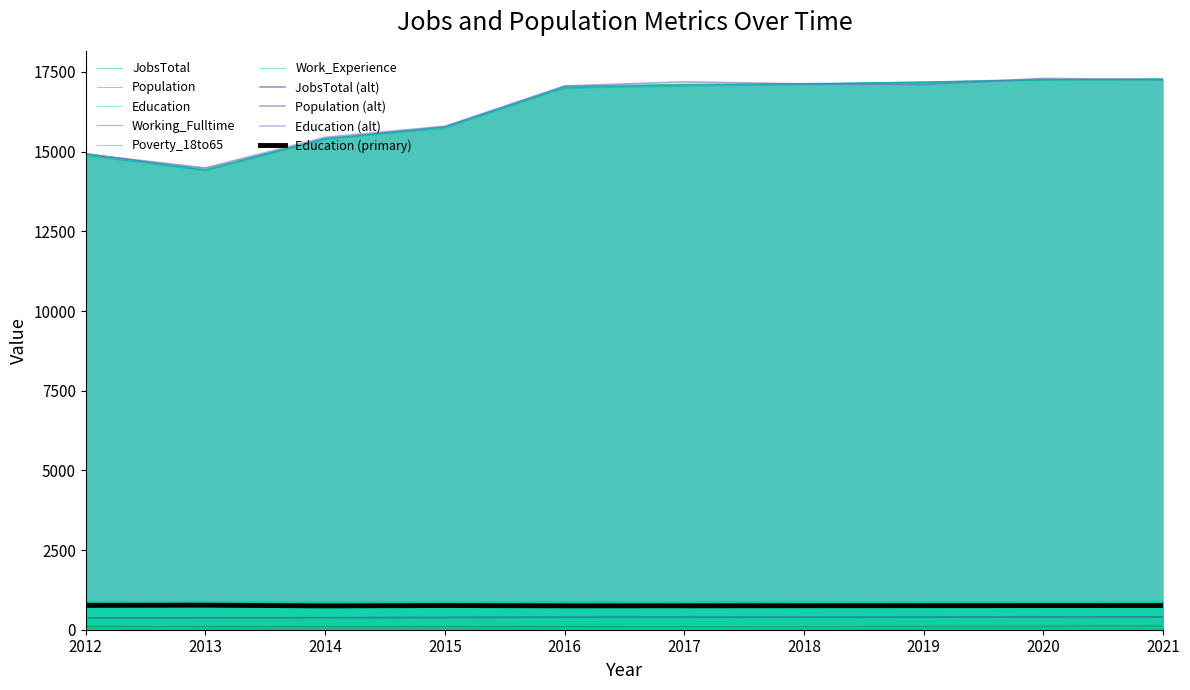

What is the value of the Poverty_18to65 point at the 5th from the left?

72.1